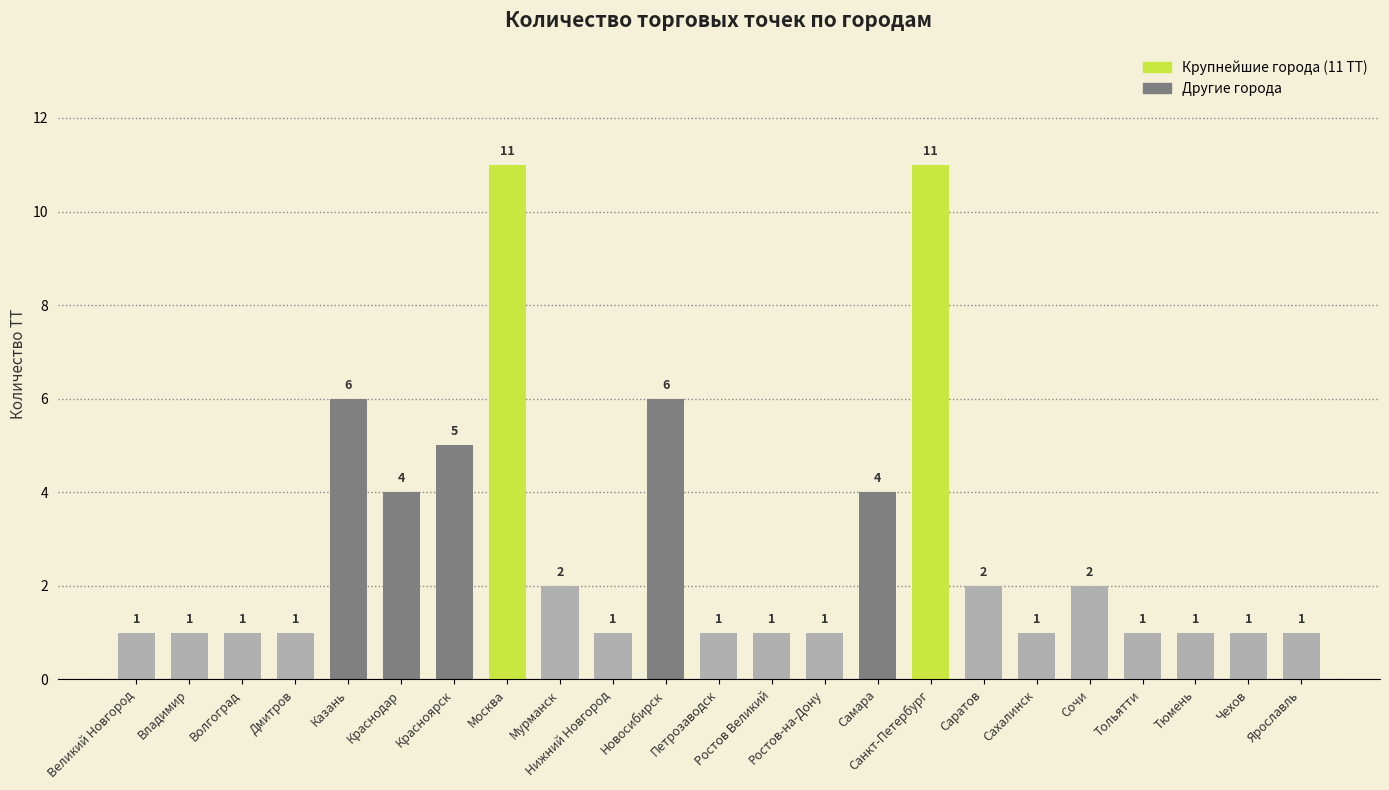

Approximately how many times larger is the value at Великий Новгород compared to Петрозаводск?

1.0